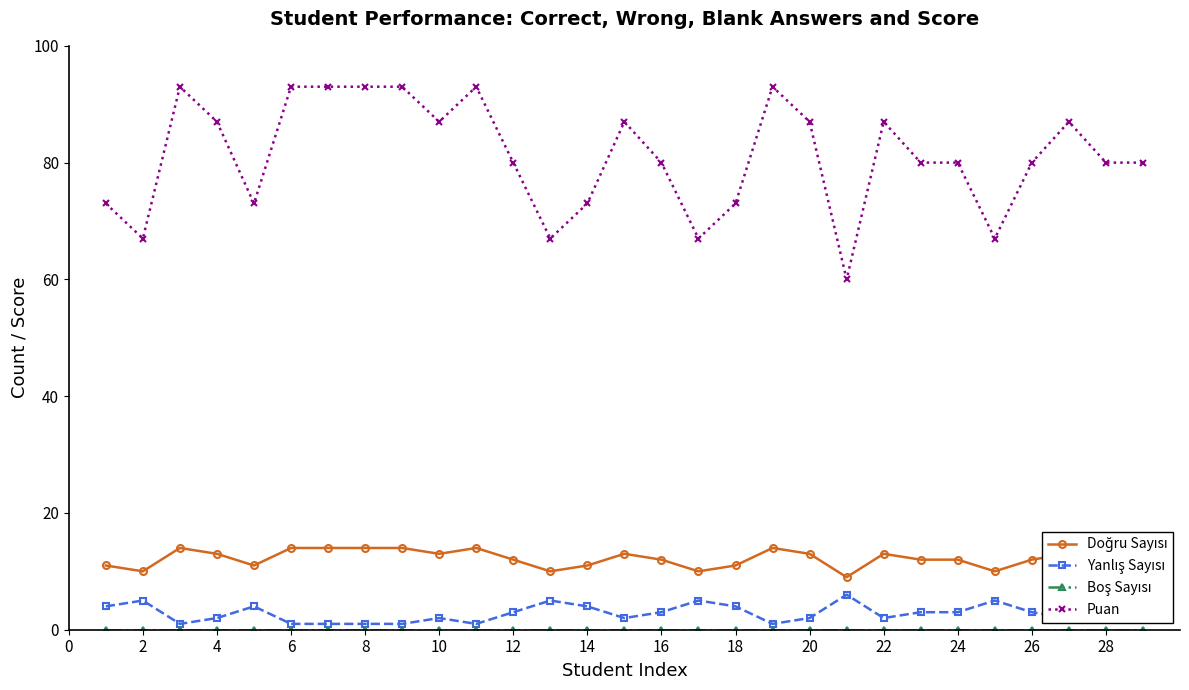

Which series has the largest total across all categories?

Puan